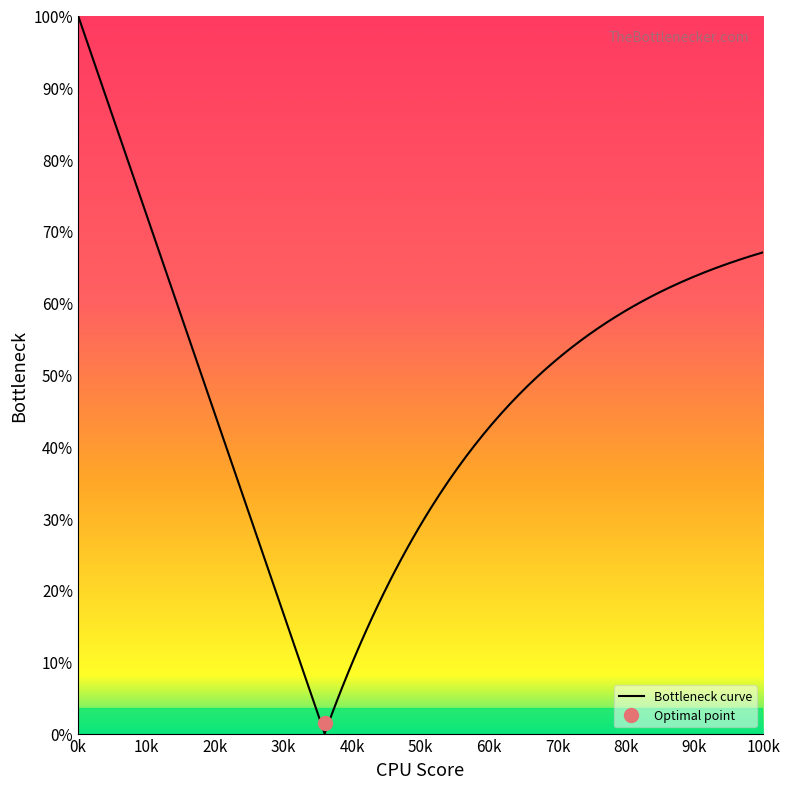

True or false: frameRate and Age cross at least once.

False